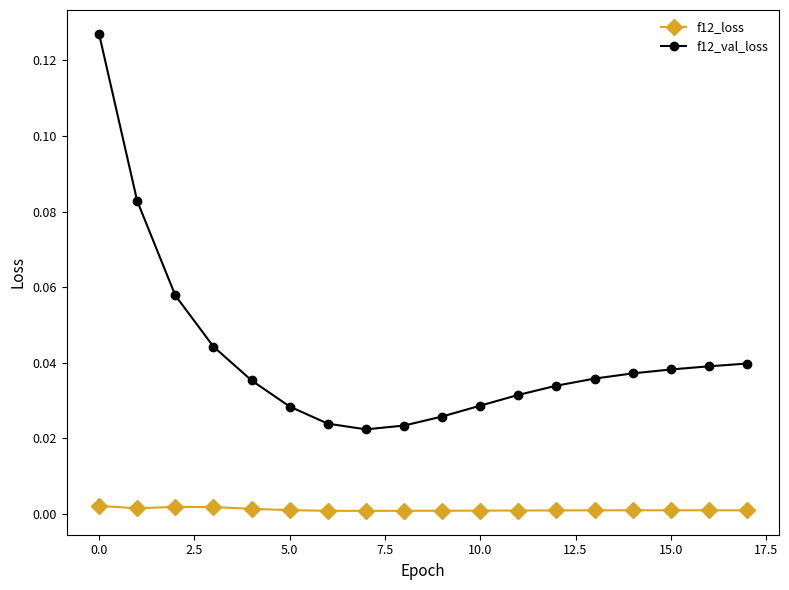

True or false: f12_loss has more than 1 points higher than both neighbors.

True